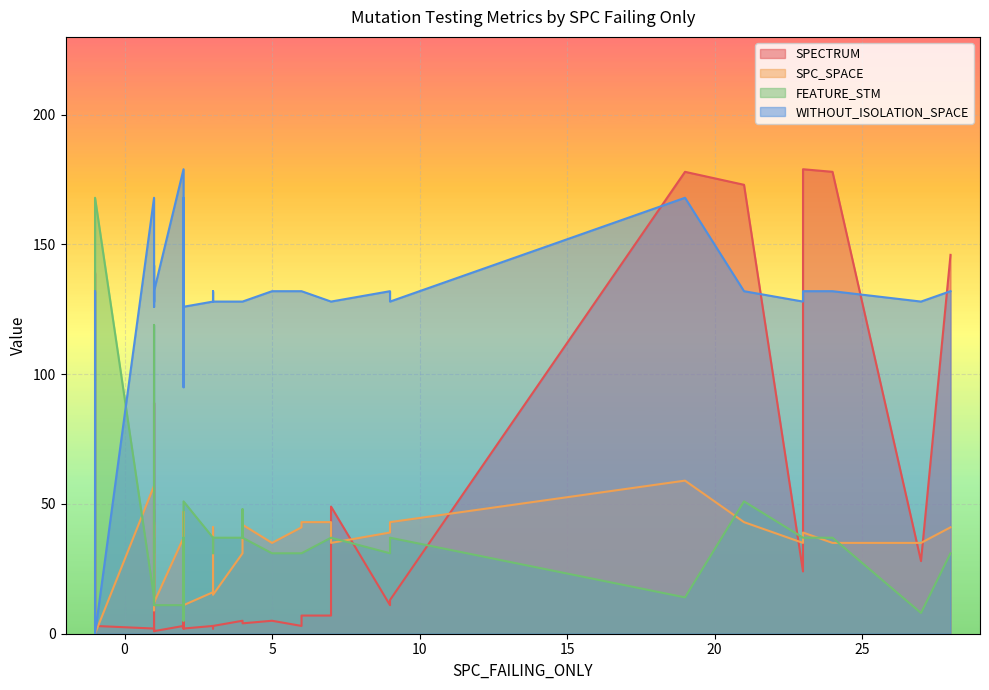

The value of FEATURE_STM at 7 is 37. True or false?

True